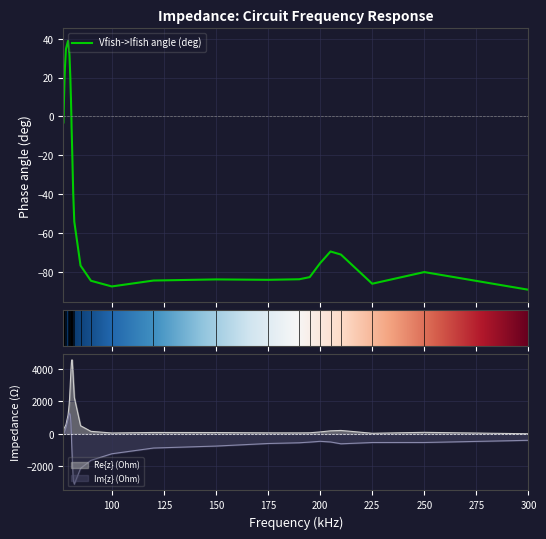

What are all the series names shown in the legend?

Vfish->Ifish angle (deg), Re{z} (Ohm), Im{z} (Ohm)